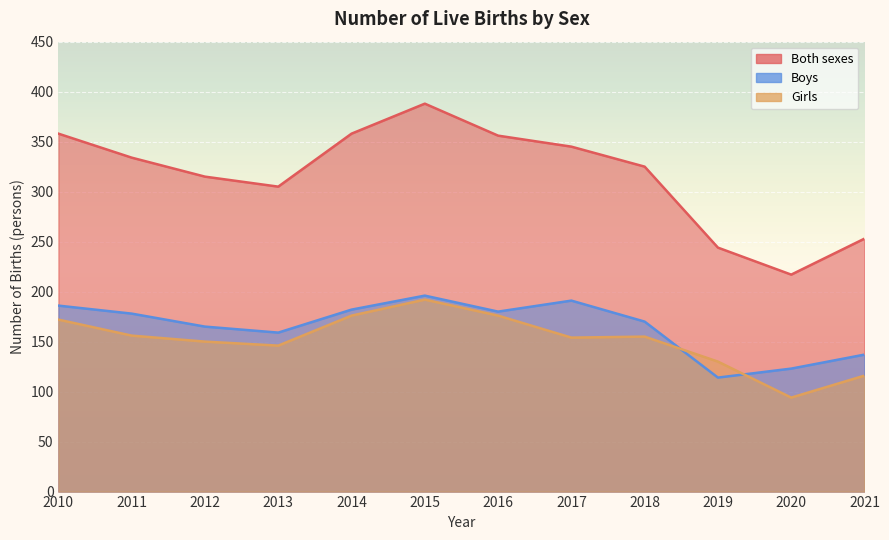

What is the maximum value shown in the chart?

388